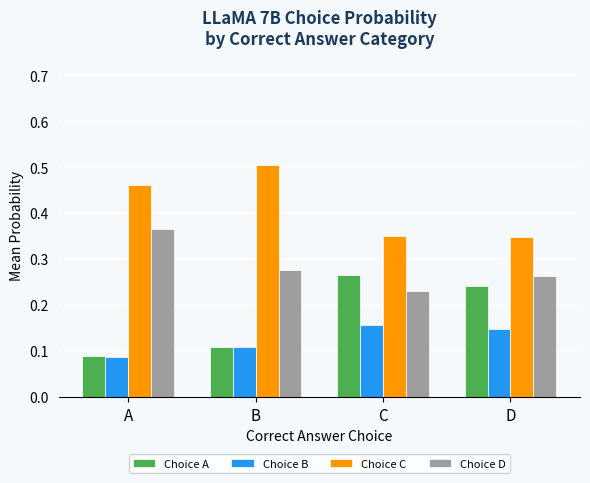

What is the total value across all series at C?

1.0